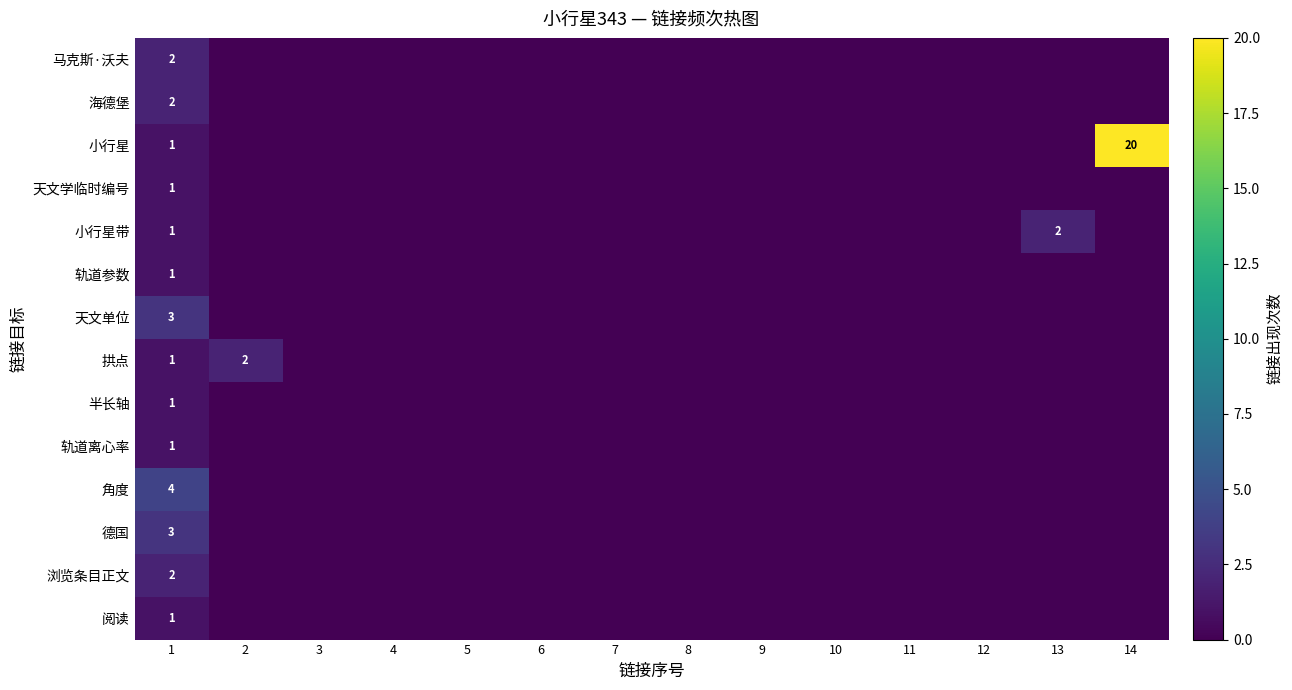

What is the total value across all series at 1?

24